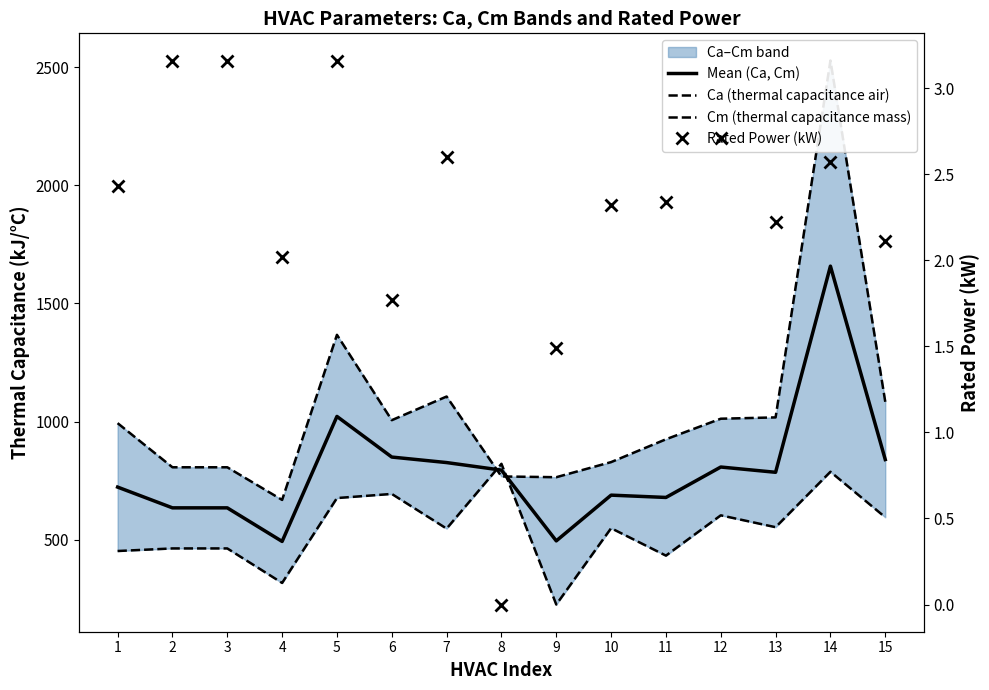

What is the value of the Cm (thermal capacitance mass) point at the 3rd from the left?

806.3